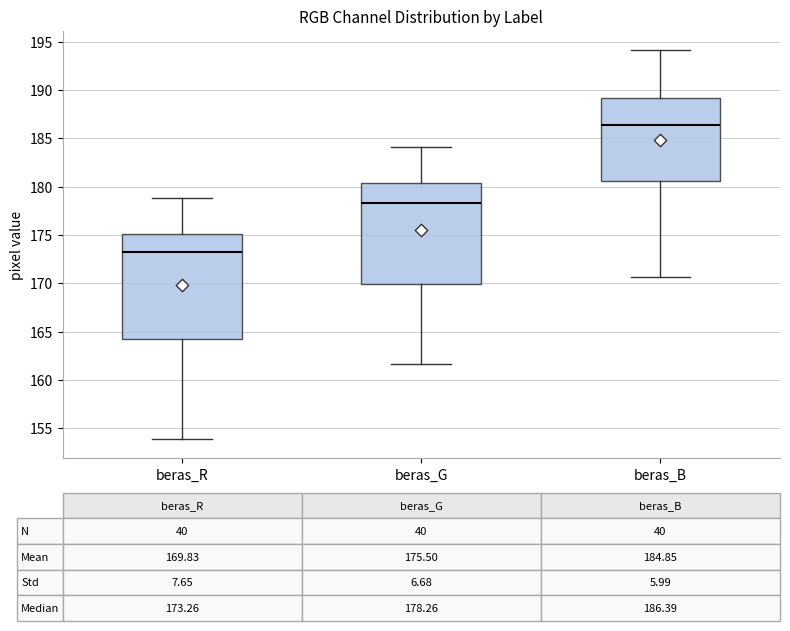

Which box's median line is the lowest?

beras_R